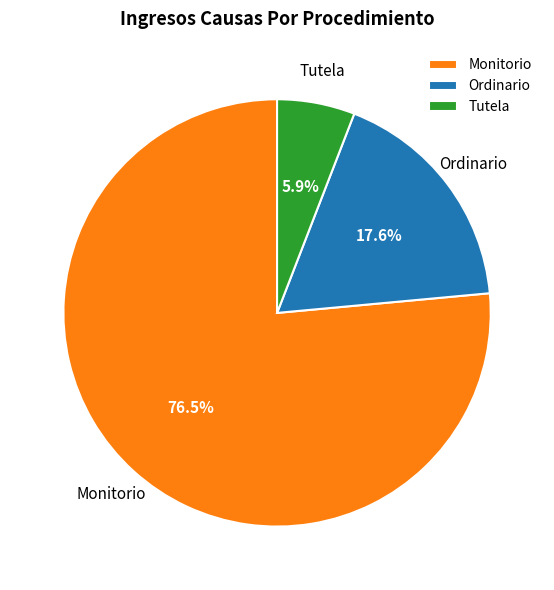

To the nearest percent, what is the average slice percentage?

33%